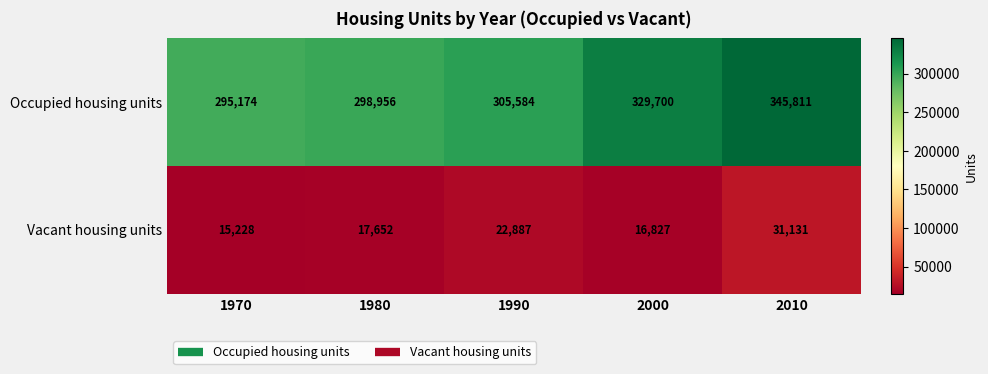

What is the sum of the Occupied housing units values at 1990 and 2000?

635284